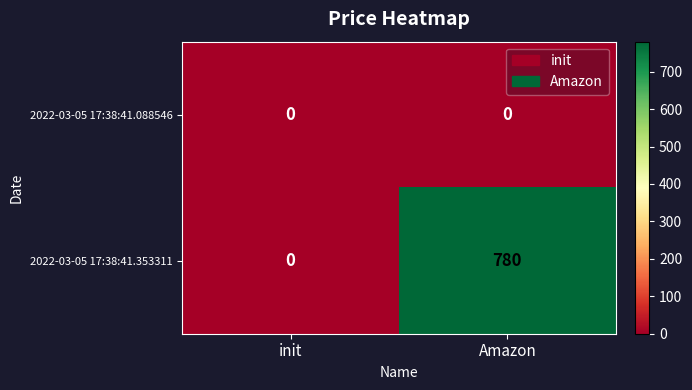

Rank the series by their average value, from highest to lowest.

2022-03-05 17:38:41.353311, 2022-03-05 17:38:41.088546